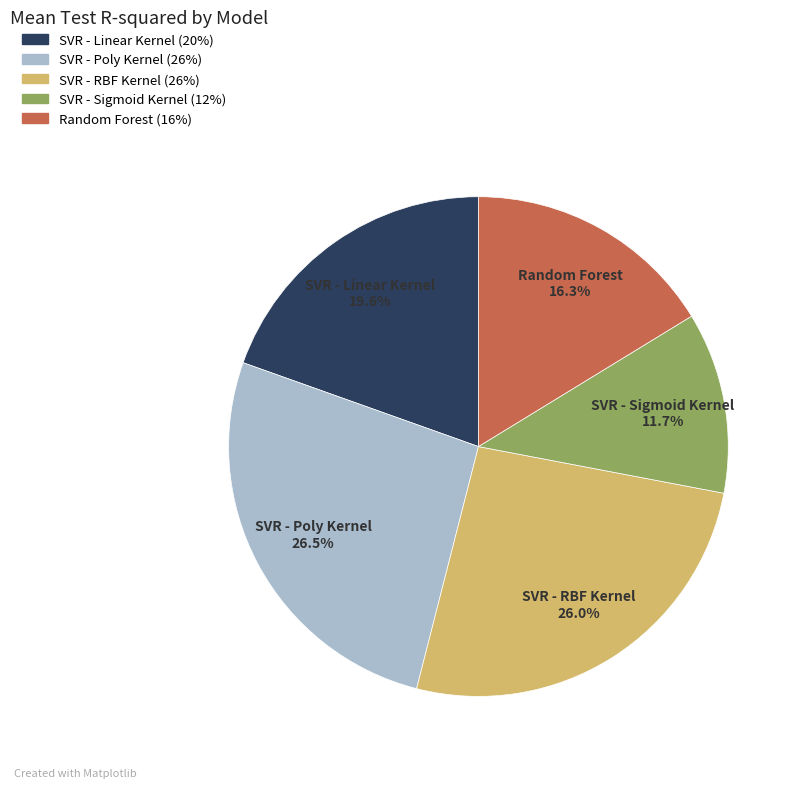

How many slices are in this pie chart?

5